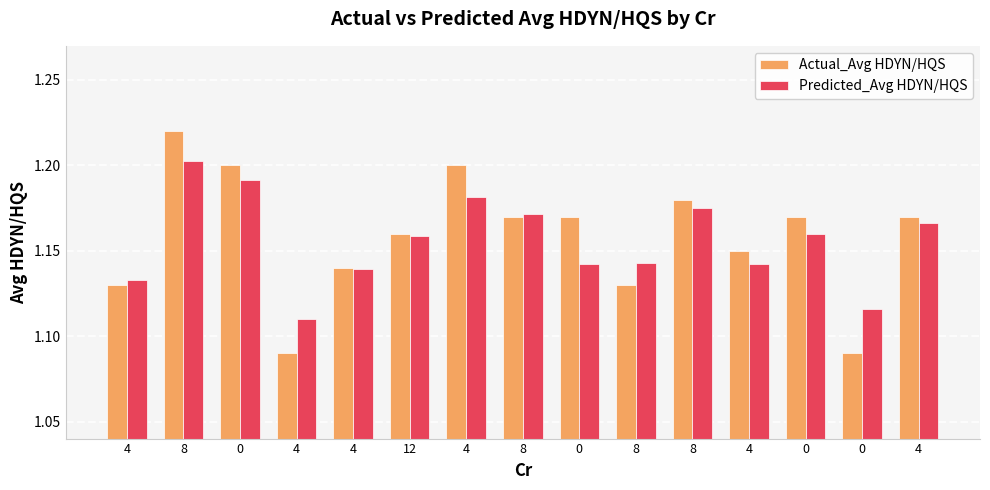

What is the difference between the Actual_Avg HDYN/HQS values at 4 and 0?

0.1